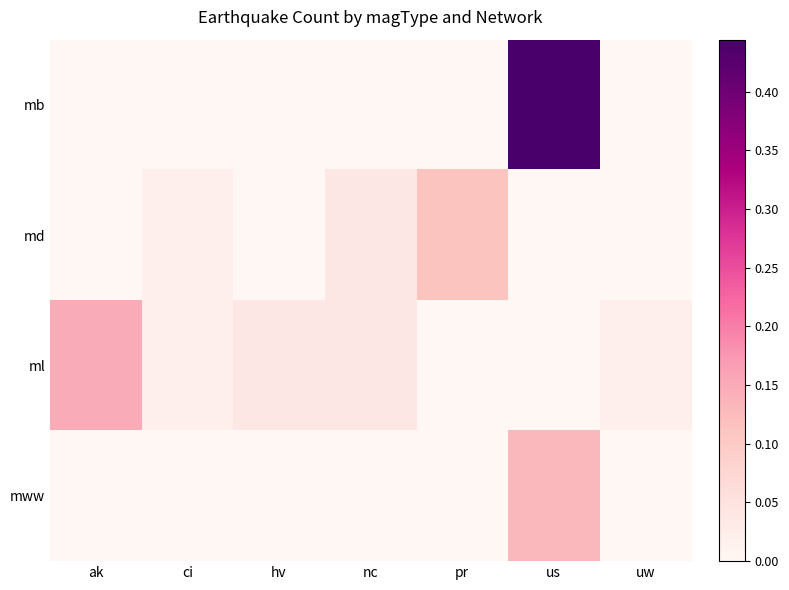

At which category does the chart reach its minimum across all series?

ak